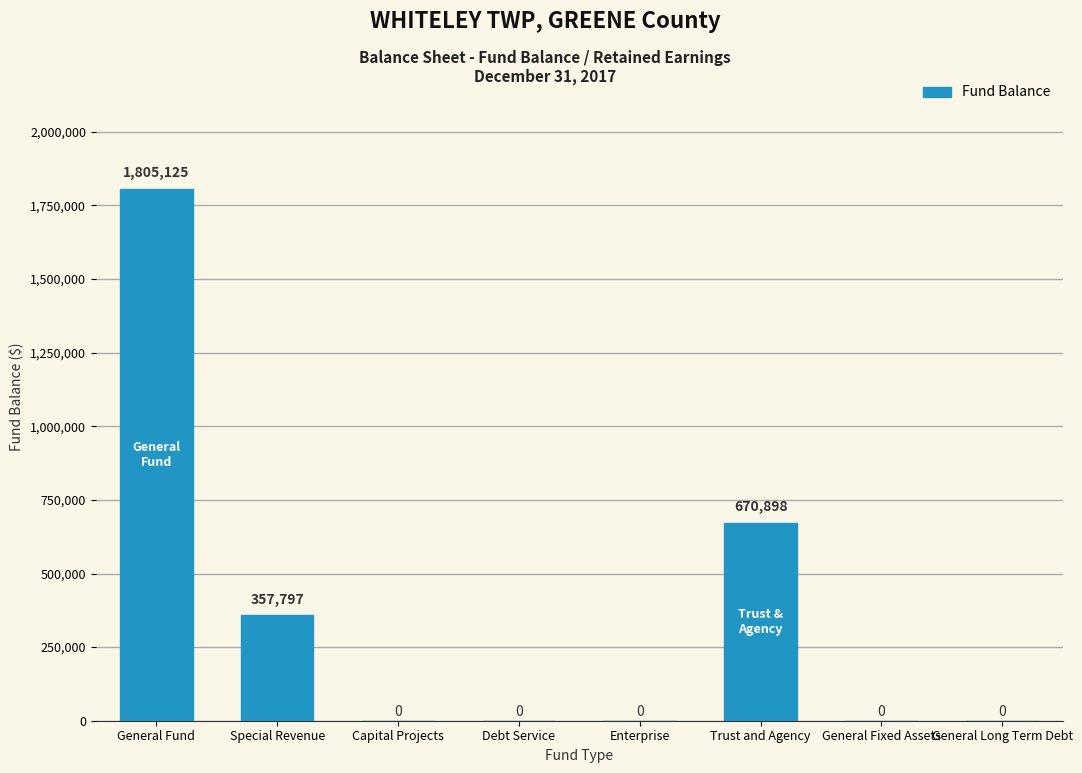

The value at Trust and Agency is 670898. True or false?

True